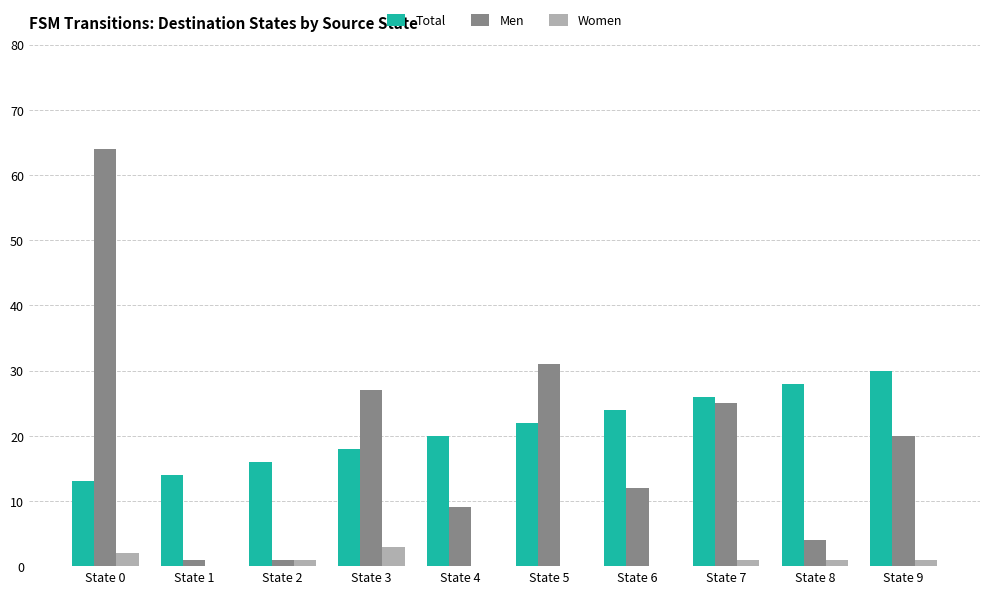

What value does the Men series have at State 5?

31